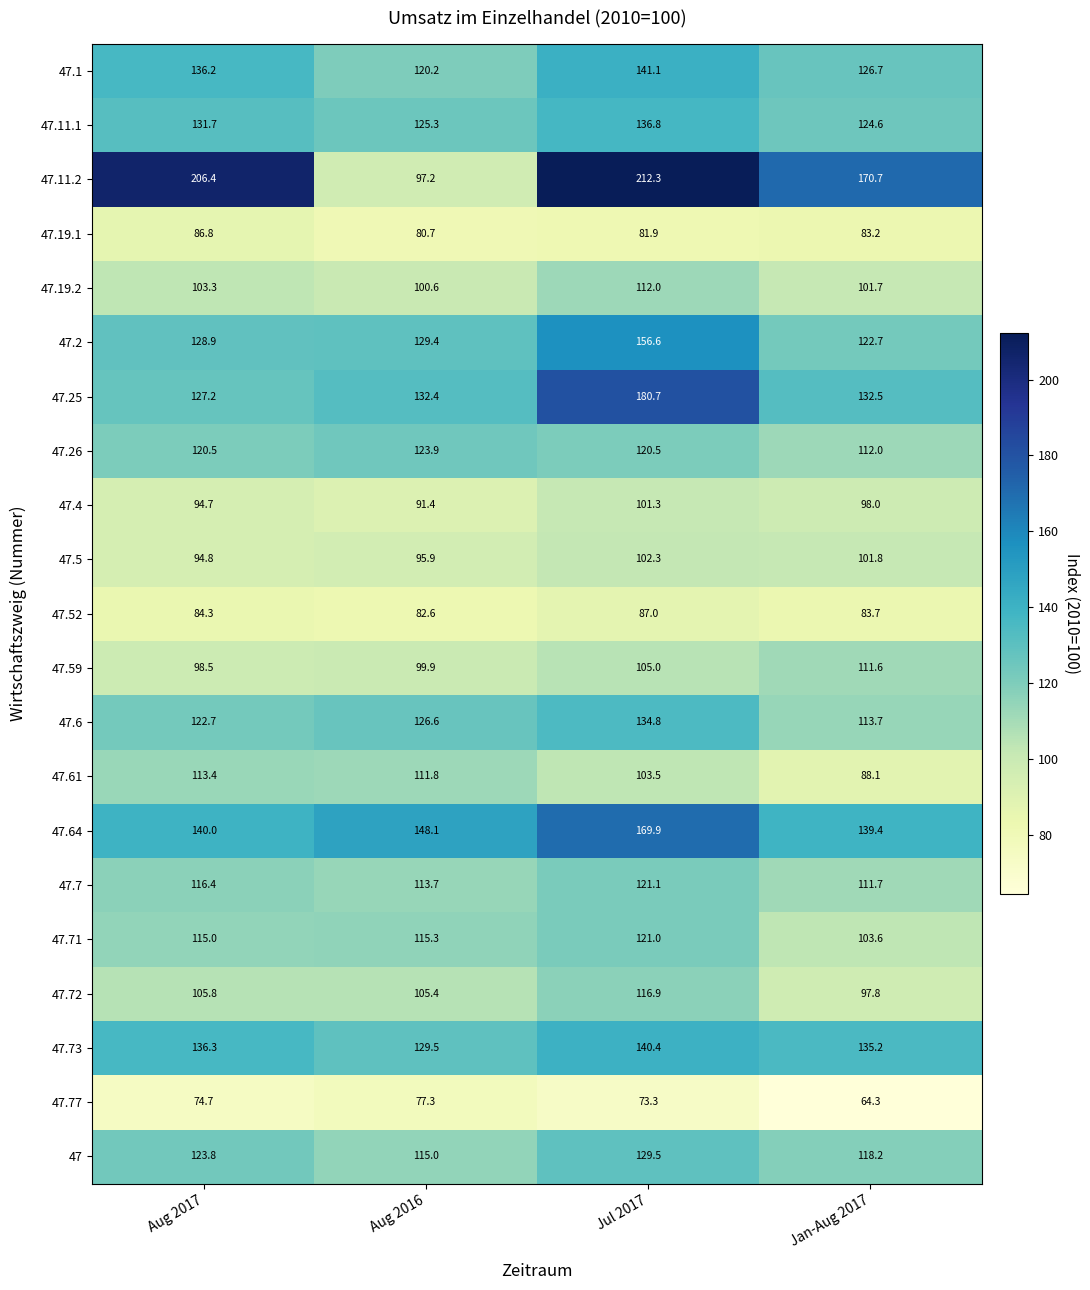

Which series has the largest range (max minus min)?

47.11.2